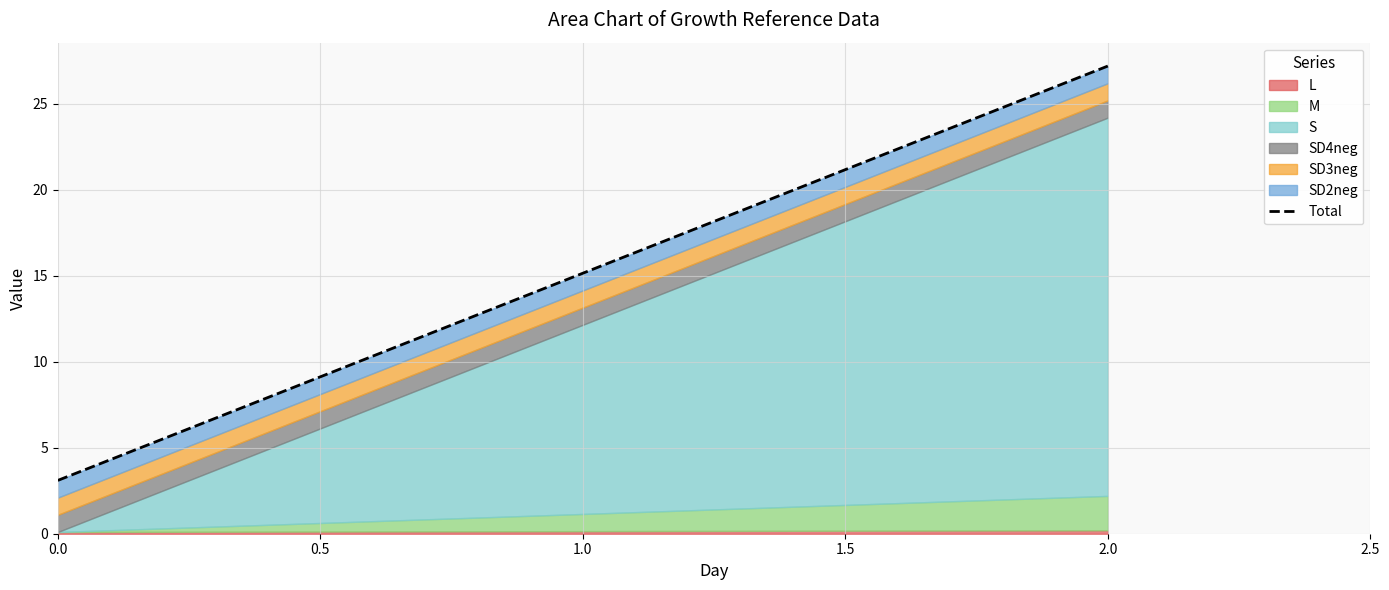

What position from the left is 0.0?

1